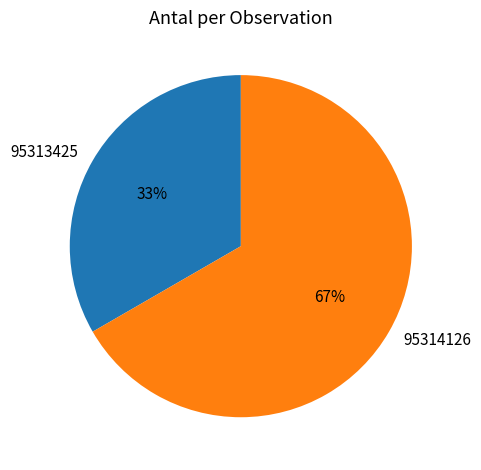

Which has a higher value, 95314126 or 95313425?

95314126